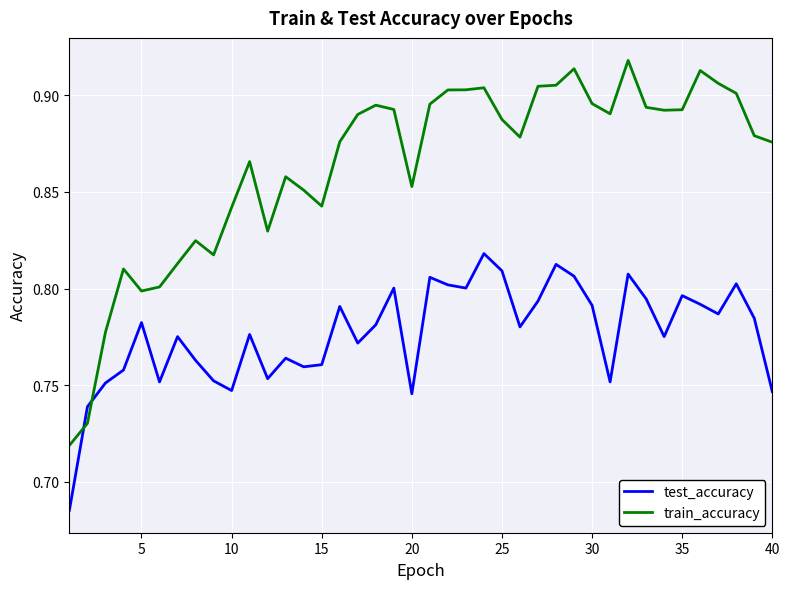

Which series ends up on top after the final intersection of test_accuracy and train_accuracy?

train_accuracy